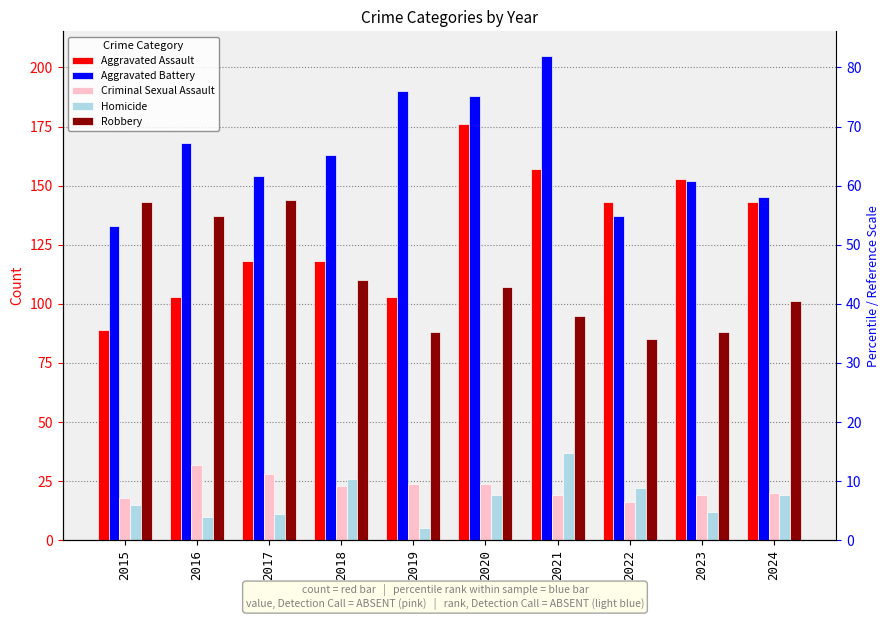

Reading right to left, extract all data points from this chart.

Aggravated Assault: 143	153	143	157	176	103	118	118	103	89
Aggravated Battery: 145	152	137	205	188	190	163	154	168	133
Criminal Sexual Assault: 20	19	16	19	24	24	23	28	32	18
Homicide: 19	12	22	37	19	5	26	11	10	15
Robbery: 101	88	85	95	107	88	110	144	137	143